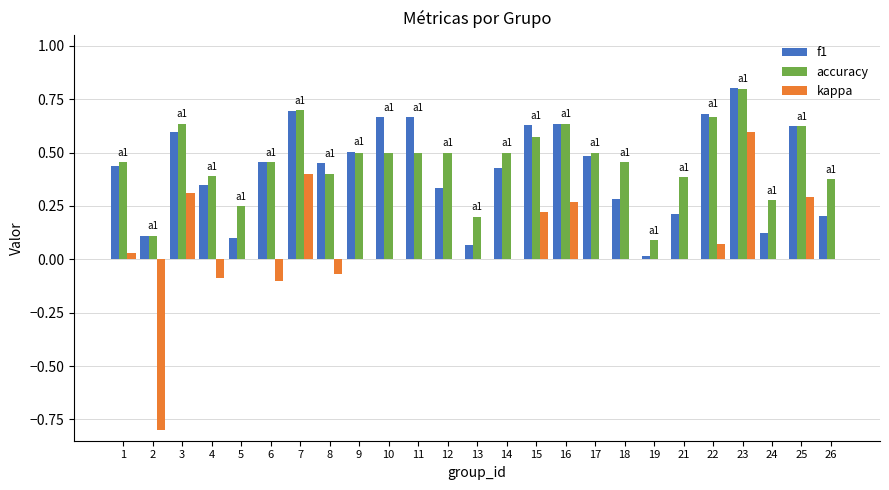

What is the sum of all accuracy values?

11.5